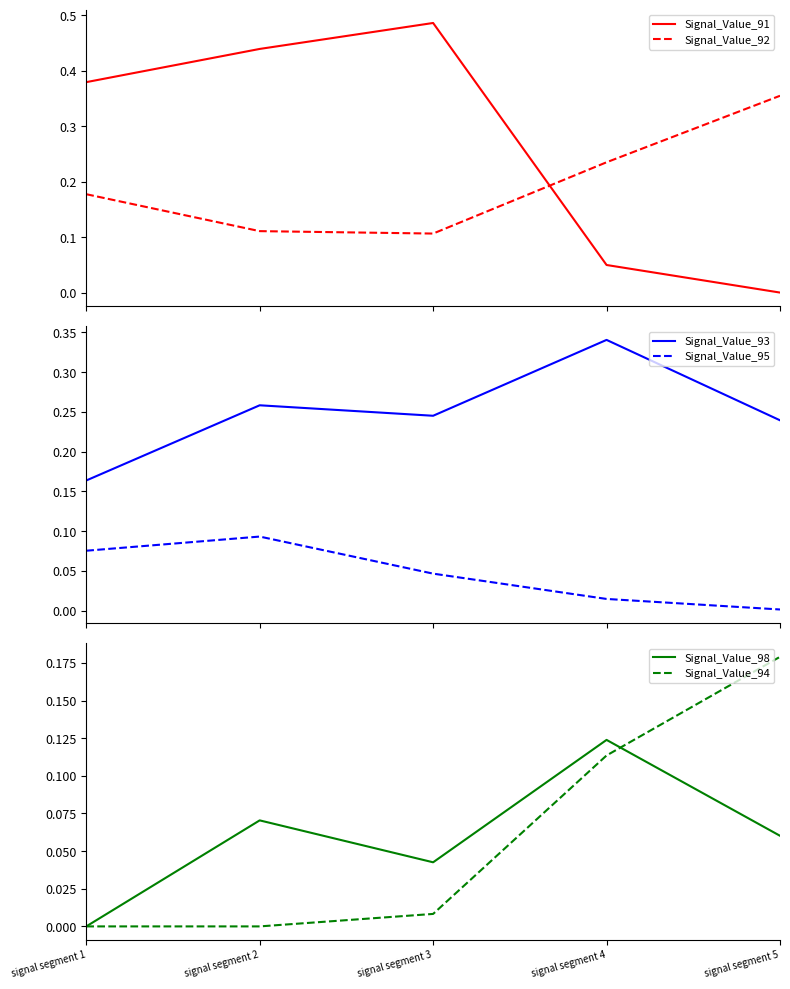

The Signal_Value_93 series shows 0.3 at signal segment 4. True or false?

True